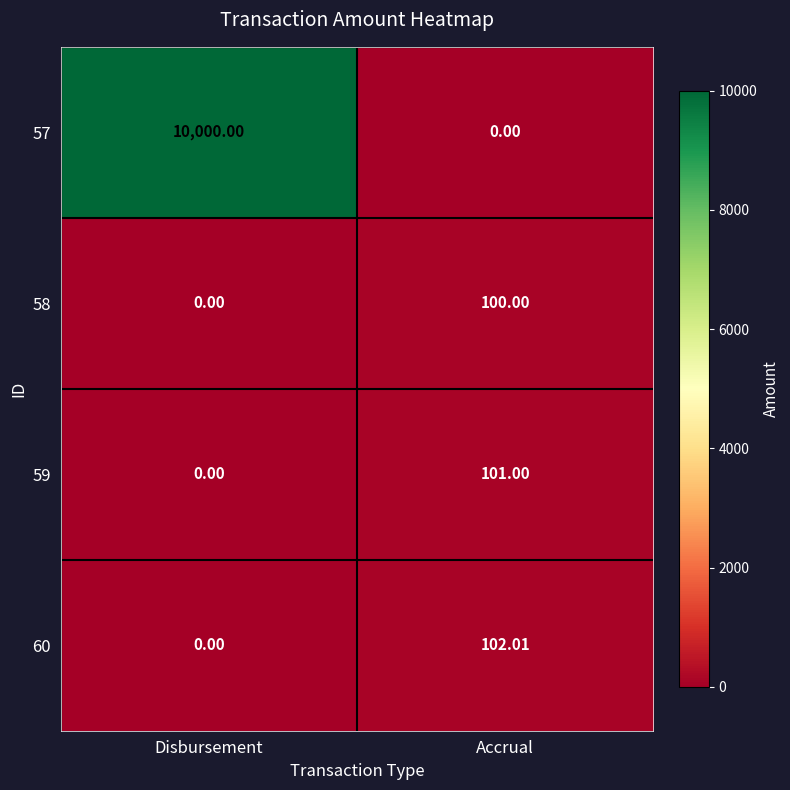

What is the total value across all series at Disbursement?

10000.0